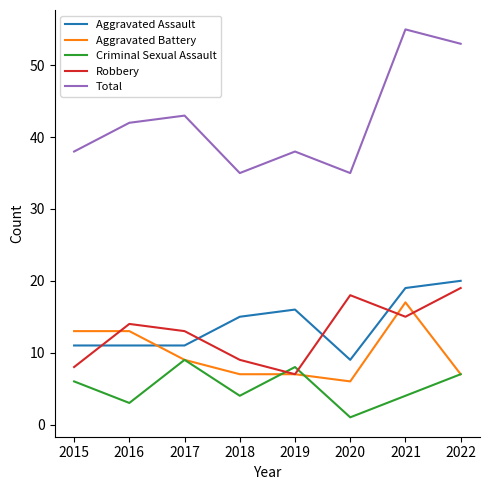

True or false: Total and Aggravated Battery cross at least once.

False